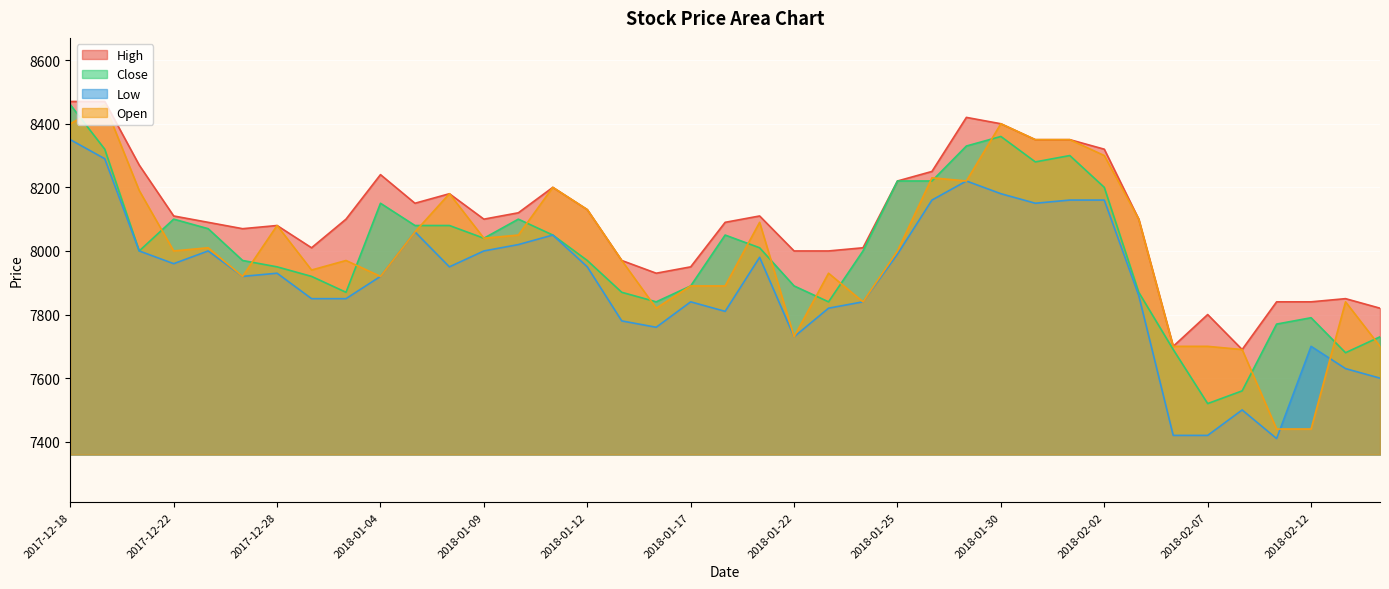

Reading left to right, extract all data points from this chart.

High: 8470	8470	8270	8110	8090	8070	8080	8010	8100	8240	8150	8180	8100	8120	8200	8130	7970	7930	7950	8090	8110	8000	8000	8010	8220	8250	8420	8400	8350	8350	8320	8100	7700	7800	7690	7840	7840	7850	7820
Close: 8460	8320	8000	8100	8070	7970	7950	7920	7870	8150	8080	8080	8040	8100	8050	7970	7870	7840	7890	8050	8010	7890	7840	8000	8220	8220	8330	8360	8280	8300	8200	7870	7690	7520	7560	7770	7790	7680	7730
Low: 8350	8290	8000	7960	8000	7920	7930	7850	7850	7920	8060	7950	8000	8020	8050	7950	7780	7760	7840	7810	7980	7730	7820	7840	7990	8160	8220	8180	8150	8160	8160	7860	7420	7420	7500	7410	7700	7630	7600
Open: 8400	8460	8190	8000	8010	7920	8080	7940	7970	7920	8060	8180	8040	8050	8200	8130	7970	7820	7890	7890	8090	7730	7930	7840	8000	8230	8220	8400	8350	8350	8300	8100	7700	7700	7690	7440	7440	7840	7700